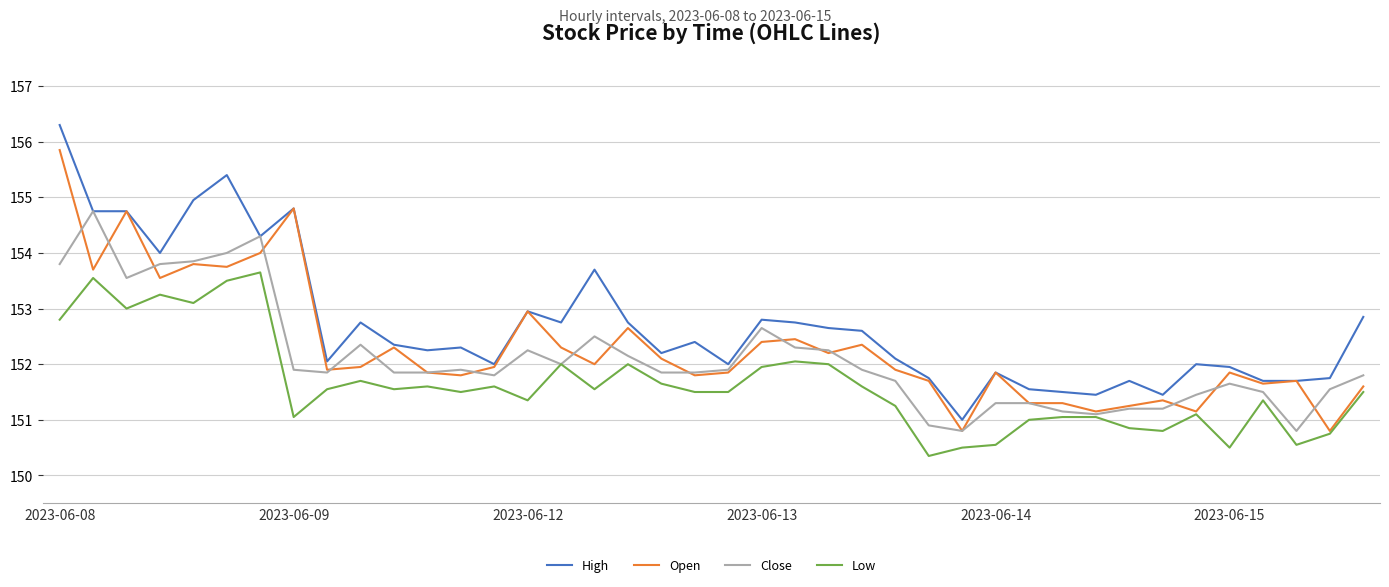

What is the greatest value displayed?

156.3